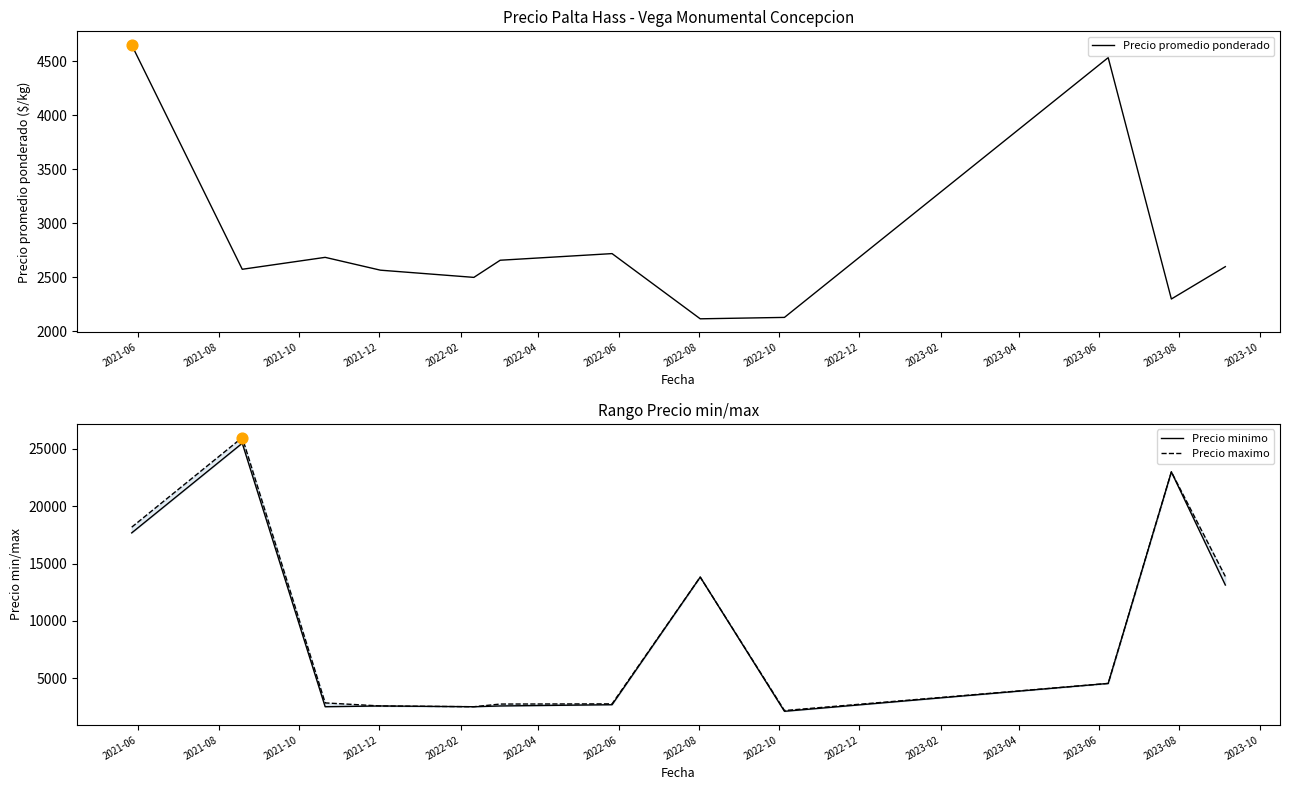

Which series has the largest total across all categories?

Precio maximo